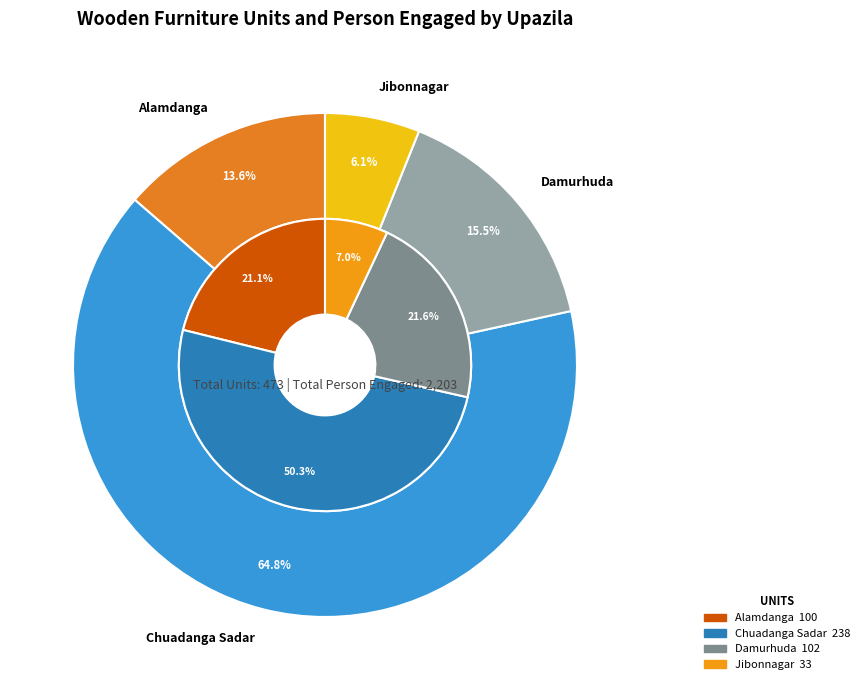

How many segments does this pie chart have?

4